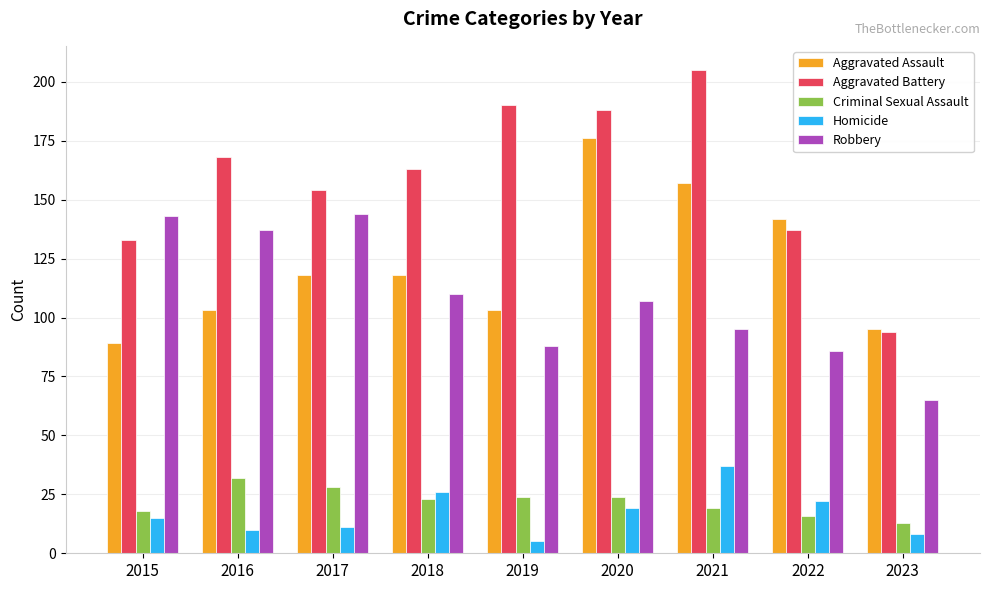

Read the Homicide value at 2019, to the nearest 5.

5